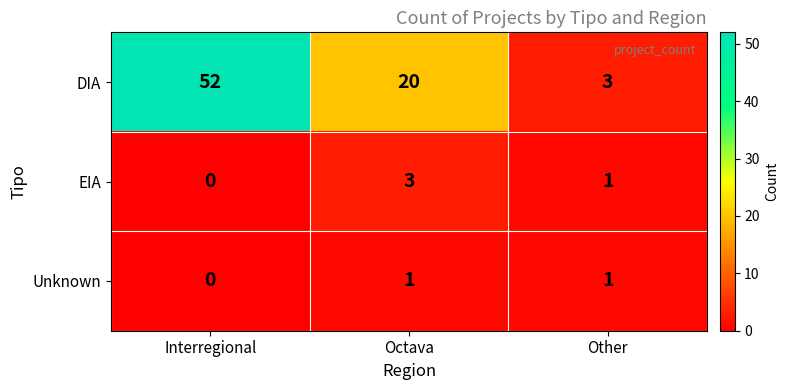

Which series changed the most between Interregional and Octava?

DIA